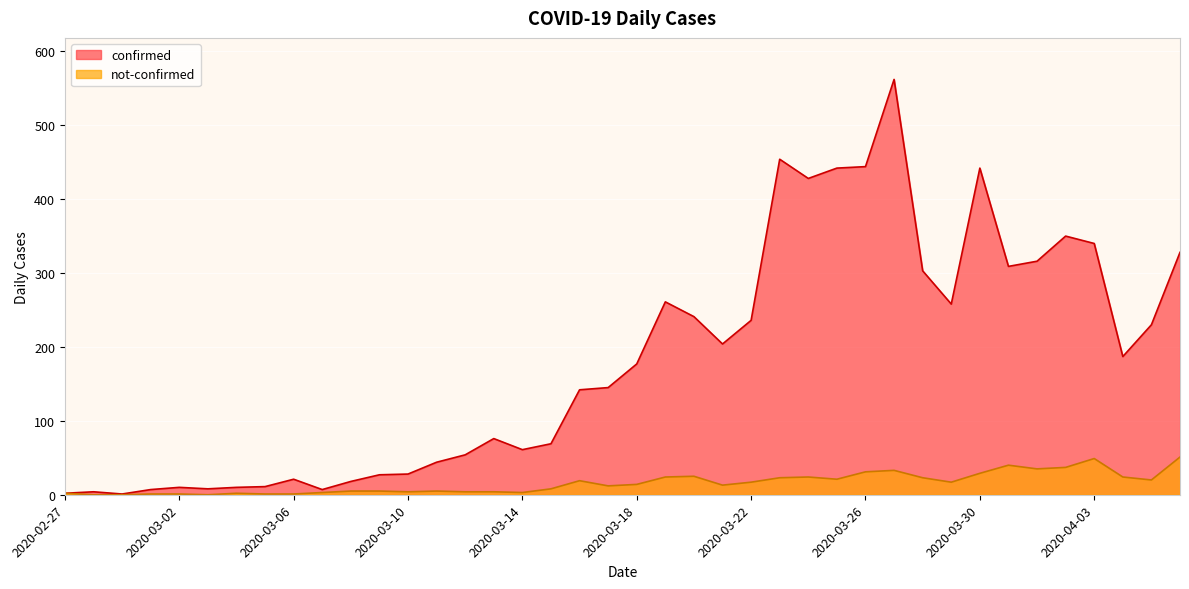

Which series changed the most between 2020-03-12 and 2020-03-21?

confirmed